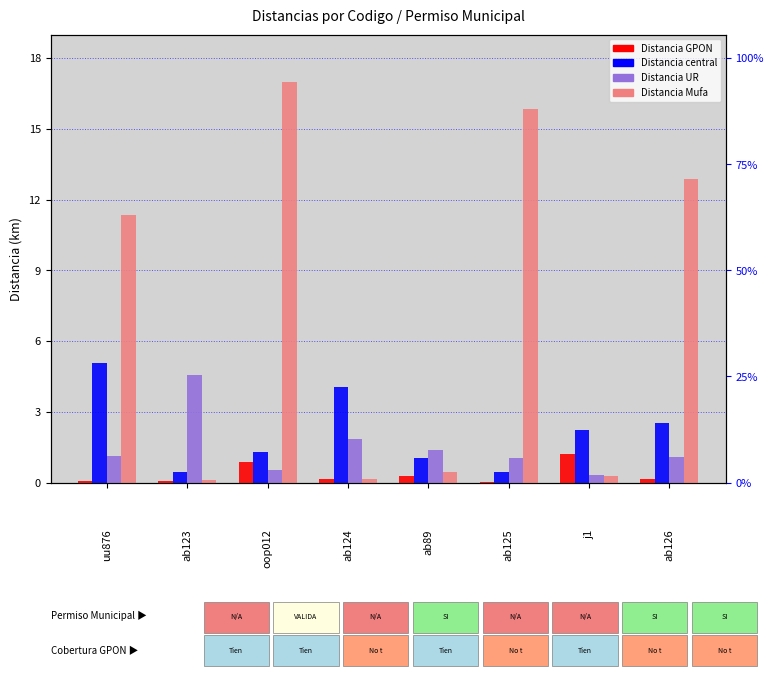

How many bars are there in each group?

4